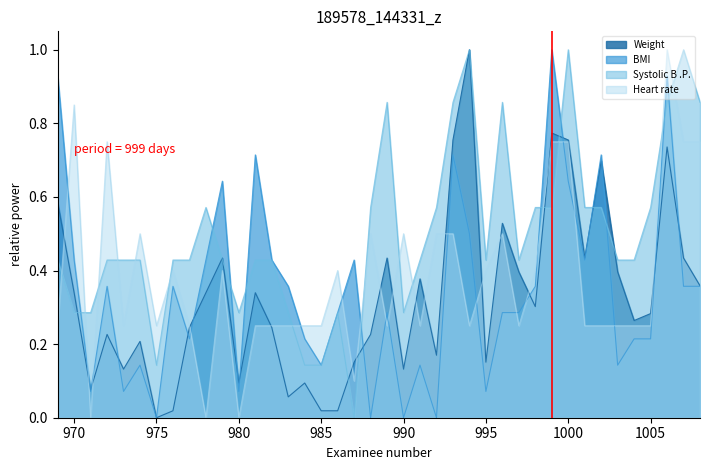

Reading right to left, list all the values displayed in this chart.

Weight: 1008=0.4	1007=0.4	1006=0.7	1005=0.3	1004=0.3	1003=0.4	1002=0.7	1001=0.4	1000=0.8	999=0.8	998=0.3	997=0.4	996=0.5	995=0.2	994=1.0	993=0.8	992=0.2	991=0.4	990=0.1	989=0.4	988=0.2	987=0.2	986=0.0	985=0.0	984=0.1	983=0.1	982=0.2	981=0.3	980=0.1	979=0.4	978=0.3	977=0.2	976=0.0	975=0.0	974=0.2	973=0.1	972=0.2	971=0.1	970=0.3	969=0.6
BMI: 1008=0.4	1007=0.4	1006=0.9	1005=0.2	1004=0.2	1003=0.1	1002=0.7	1001=0.4	1000=0.6	999=1.0	998=0.4	997=0.3	996=0.3	995=0.1	994=0.5	993=0.7	992=0.0	991=0.1	990=0.0	989=0.3	988=0.0	987=0.4	986=0.3	985=0.1	984=0.2	983=0.4	982=0.4	981=0.7	980=0.1	979=0.6	978=0.4	977=0.2	976=0.4	975=0.0	974=0.1	973=0.1	972=0.4	971=0.1	970=0.4	969=0.9
Systolic B .P.: 1008=0.9	1007=1.0	1006=0.9	1005=0.6	1004=0.4	1003=0.4	1002=0.6	1001=0.6	1000=1.0	999=0.6	998=0.6	997=0.4	996=0.9	995=0.4	994=1.0	993=0.9	992=0.6	991=0.4	990=0.3	989=0.9	988=0.6	987=0.0	986=0.3	985=0.1	984=0.1	983=0.3	982=0.4	981=0.4	980=0.3	979=0.4	978=0.6	977=0.4	976=0.4	975=0.1	974=0.4	973=0.4	972=0.4	971=0.3	970=0.3	969=0.4
Heart rate: 1008=0.7	1007=0.7	1006=1.0	1005=0.2	1004=0.2	1003=0.2	1002=0.2	1001=0.2	1000=0.7	999=0.7	998=0.4	997=0.2	996=0.5	995=0.4	994=0.2	993=0.5	992=0.5	991=0.2	990=0.5	989=0.2	988=0.5	987=0.1	986=0.4	985=0.2	984=0.2	983=0.2	982=0.2	981=0.2	980=0.0	979=0.4	978=0.0	977=0.2	976=0.4	975=0.2	974=0.5	973=0.2	972=0.7	971=0.0	970=0.8	969=0.2